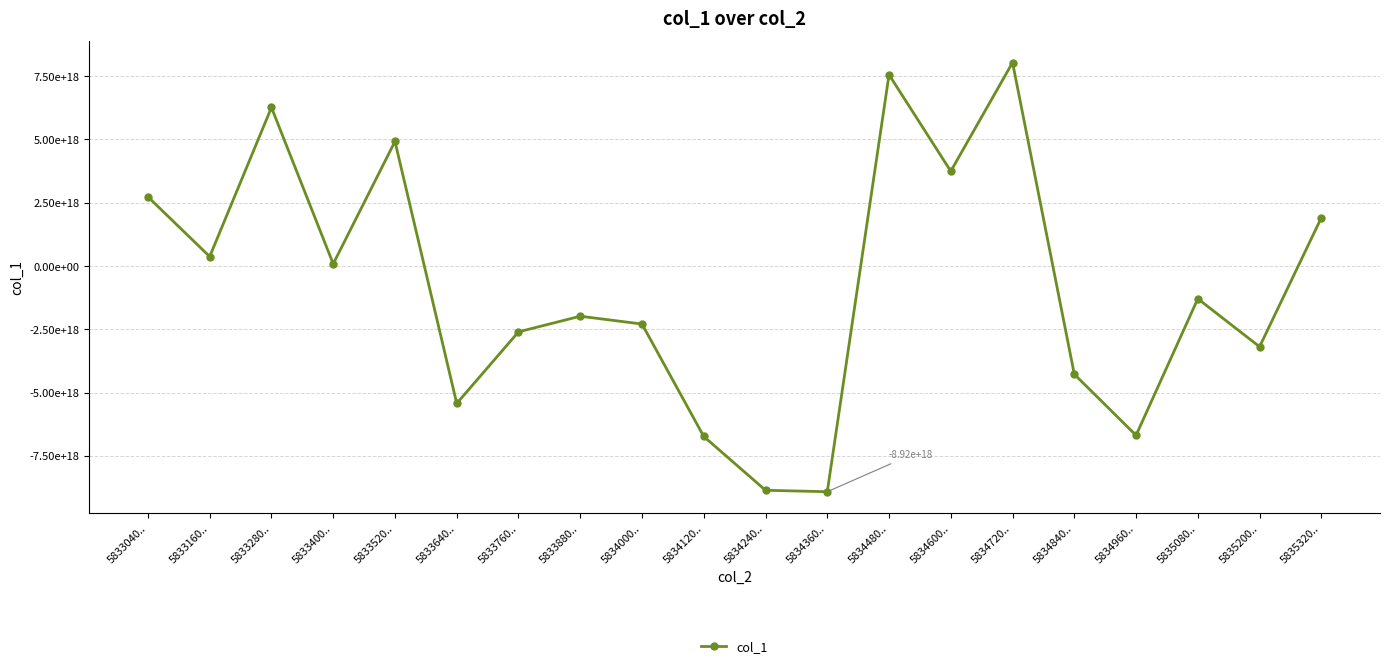

The value at 5834960.. is -6688595964450953216. True or false?

True